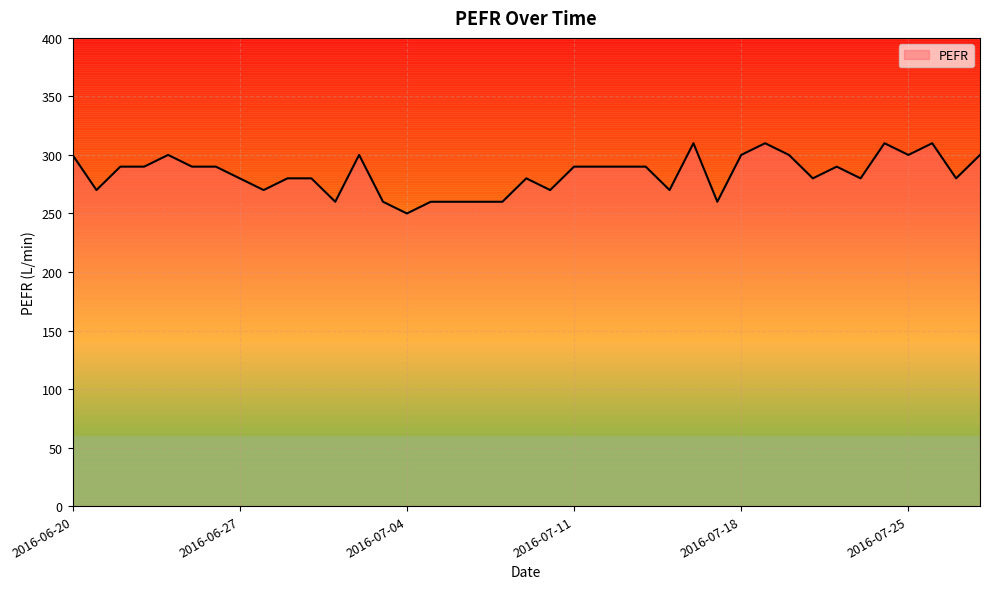

What is the difference between the maximum and minimum values?

60